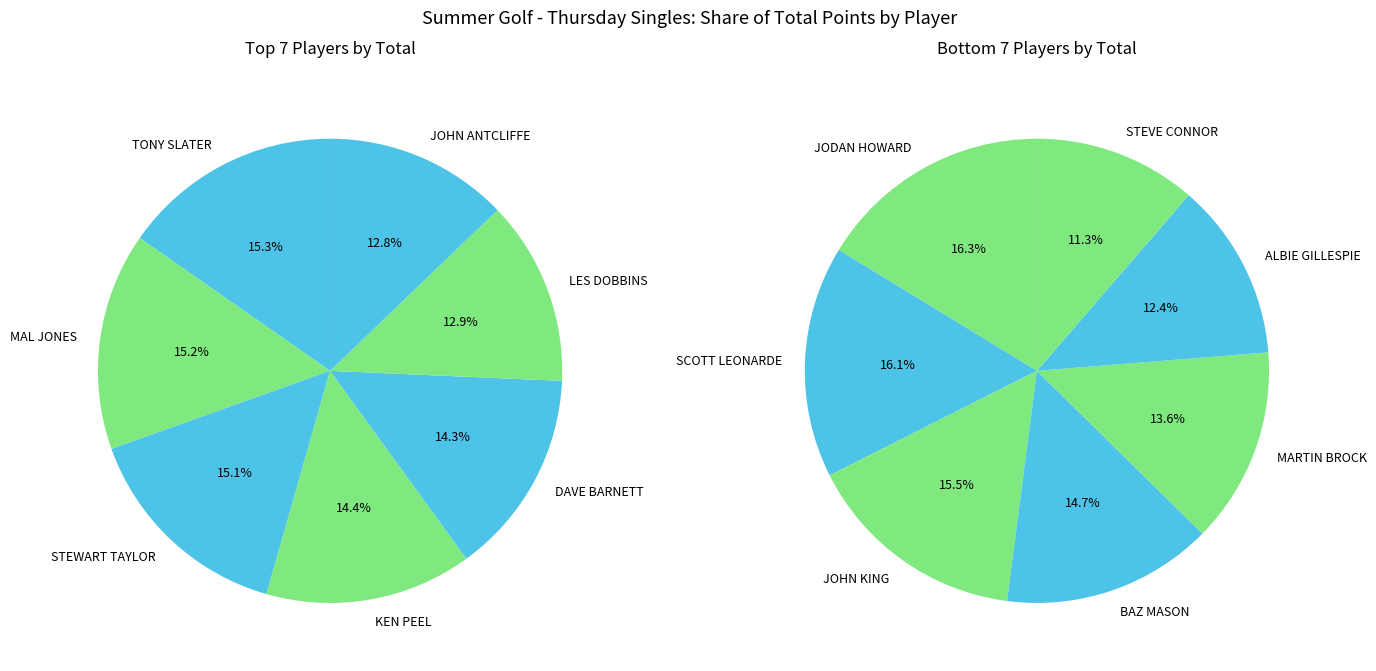

Count the number of slices in the pie.

14